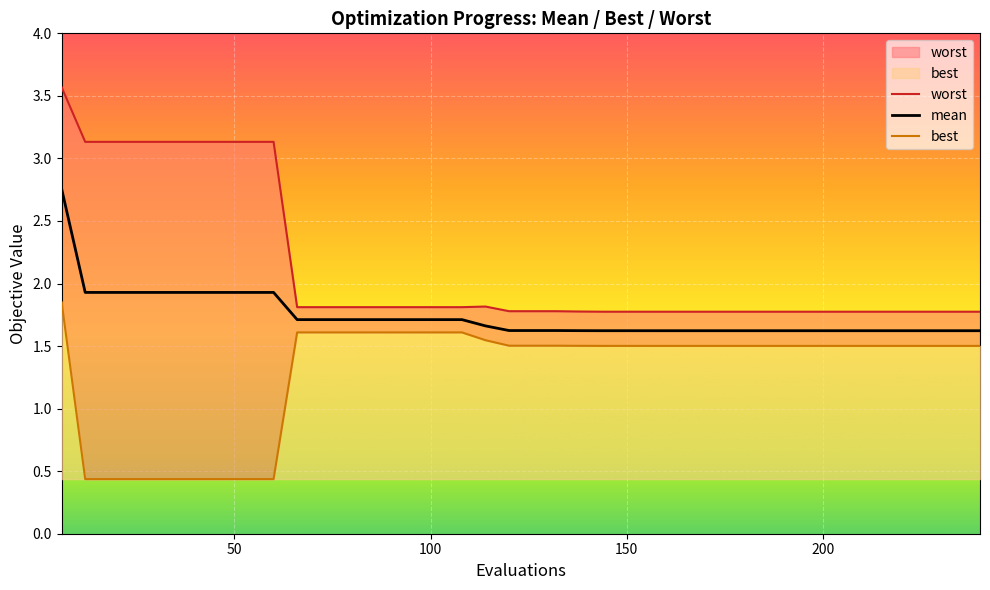

At how many categories does at least one series exceed 3?

10